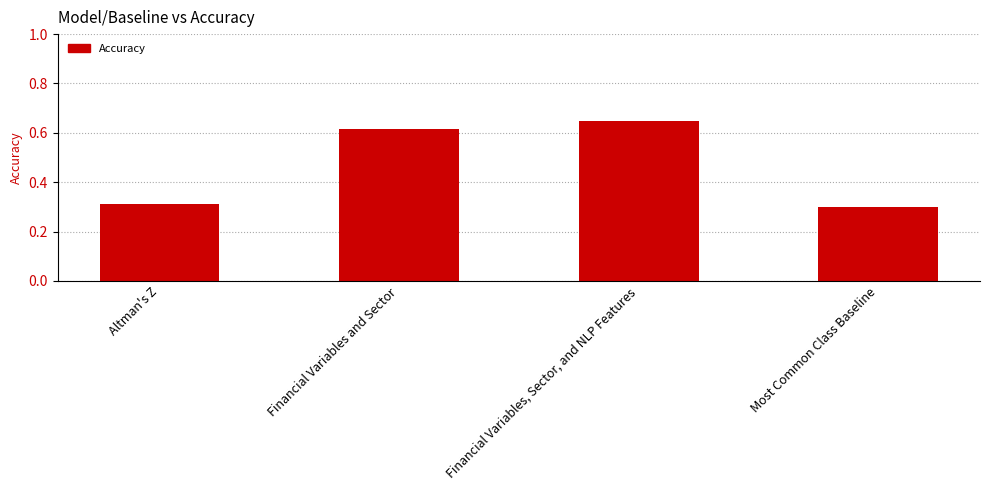

The chart shows a value of 0.1 at Most Common Class Baseline. True or false?

False